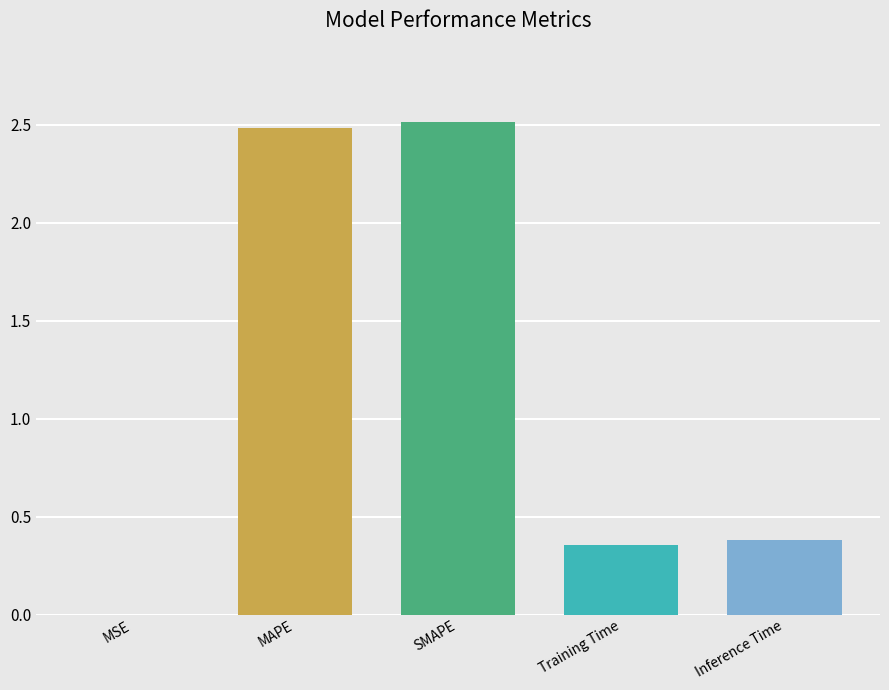

What is the label of the 3rd bar from the left?

SMAPE